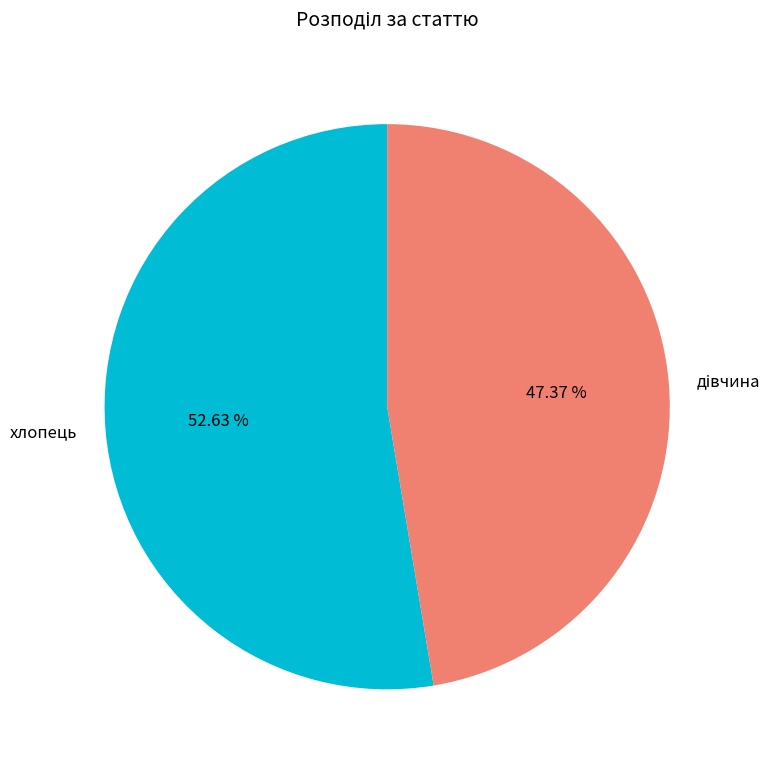

What is the majority slice?

хлопець